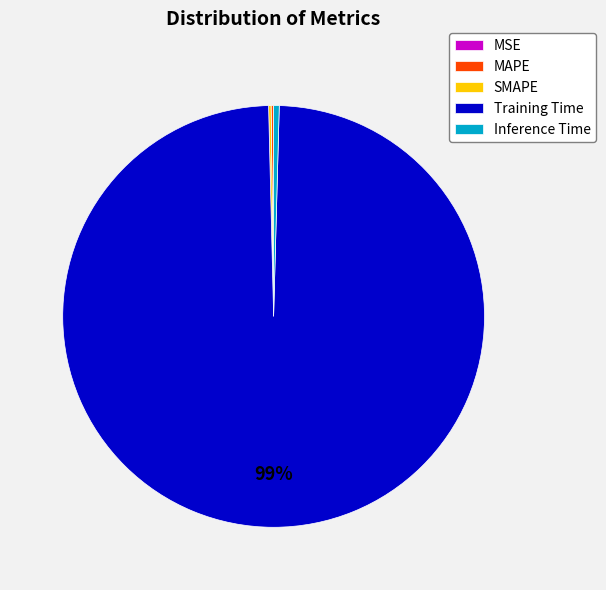

The Training Time slice represents 99% of the pie. True or false?

True